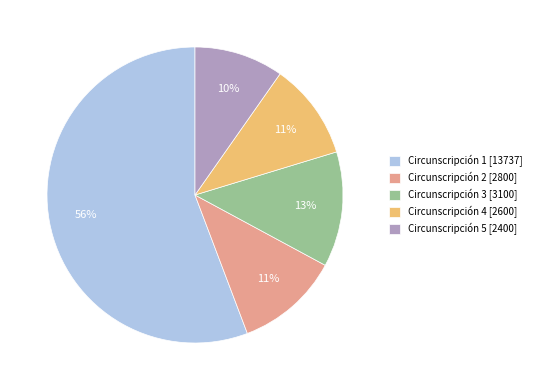

Count the number of slices in the pie.

5